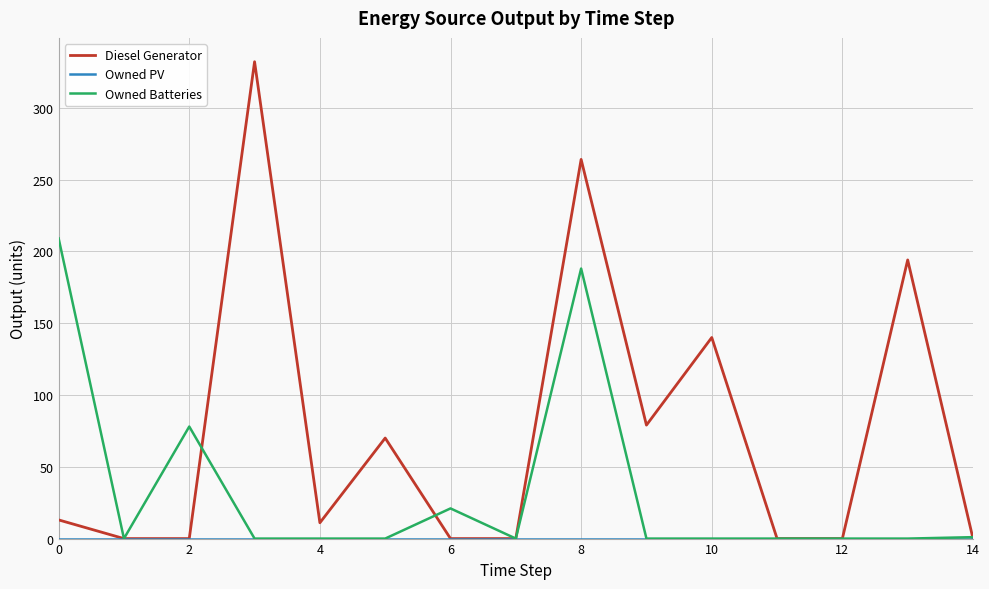

What is the maximum value shown in the chart?

332.0